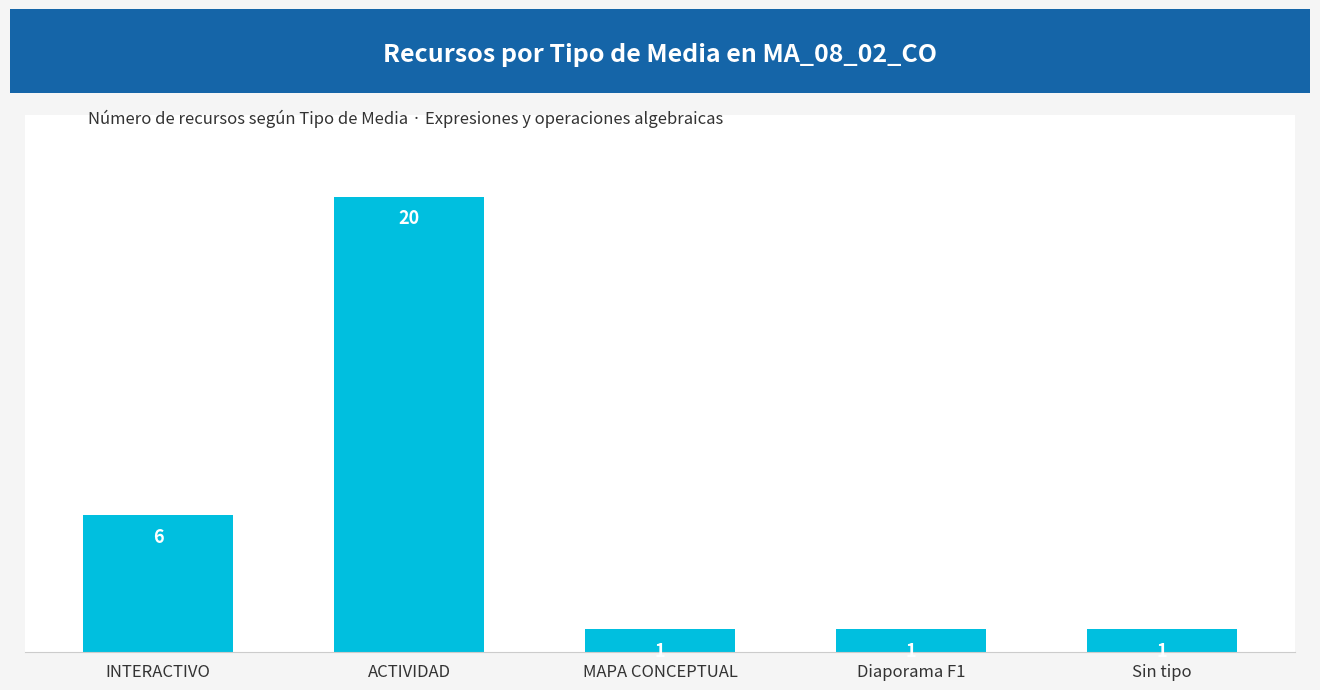

Which label corresponds to the largest value in the chart?

ACTIVIDAD